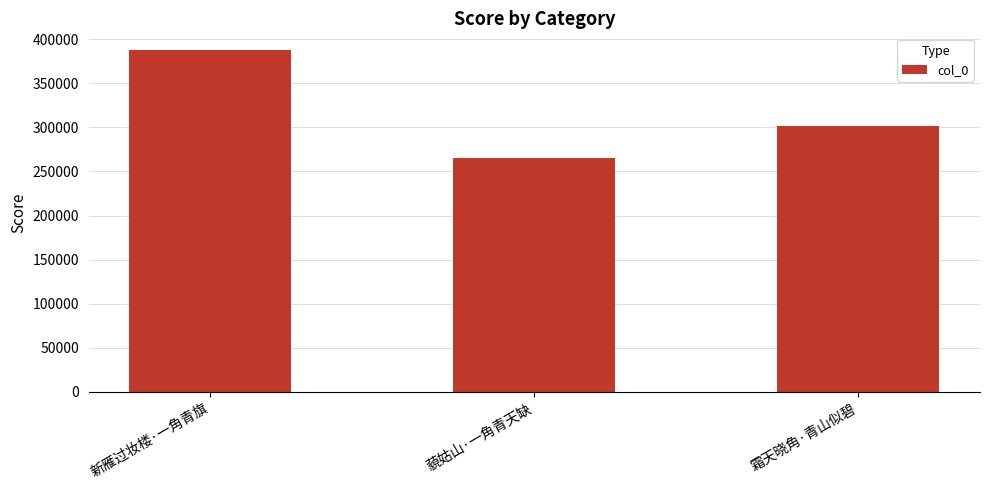

List the labels in order of value, largest first.

新雁过妆楼·一角青旗, 霜天晓角·青山似碧, 藐姑山·一角青天缺